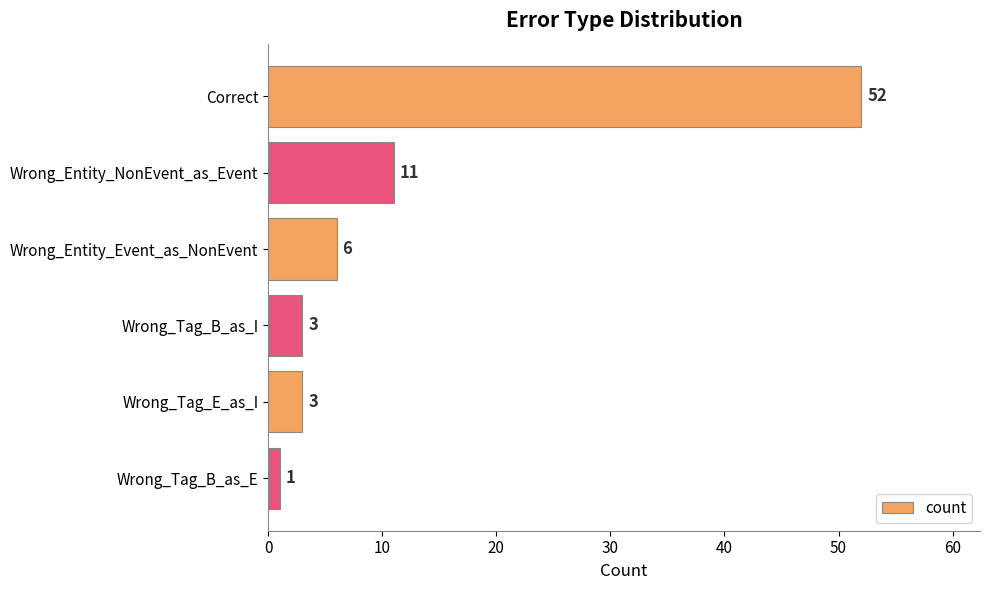

The value at Correct is 52. True or false?

True